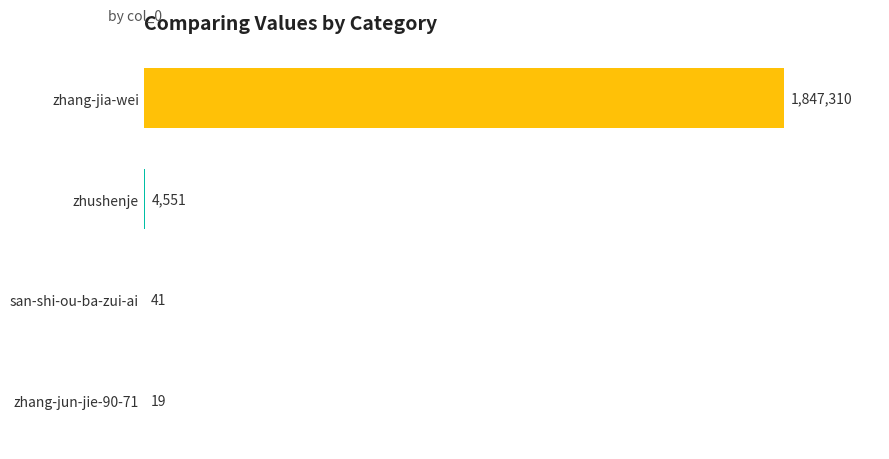

Are the bars horizontal?

Yes